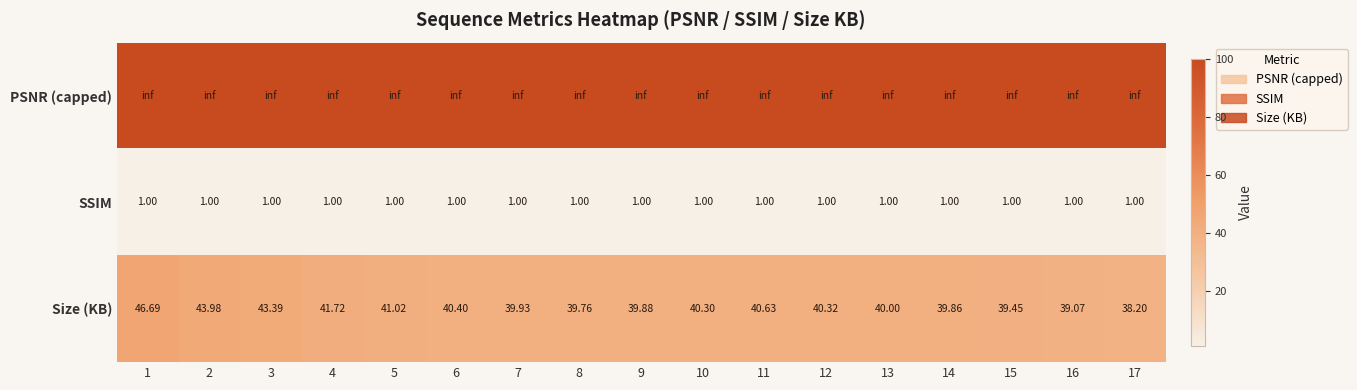

Reading left to right, extract all data points from this chart.

PSNR (capped): 1=inf	2=inf	3=inf	4=inf	5=inf	6=inf	7=inf	8=inf	9=inf	10=inf	11=inf	12=inf	13=inf	14=inf	15=inf	16=inf	17=inf
SSIM: 1=1.0	2=1.0	3=1.0	4=1.0	5=1.0	6=1.0	7=1.0	8=1.0	9=1.0	10=1.0	11=1.0	12=1.0	13=1.0	14=1.0	15=1.0	16=1.0	17=1.0
Size (KB): 1=46.7	2=44.0	3=43.4	4=41.7	5=41.0	6=40.4	7=39.9	8=39.8	9=39.9	10=40.3	11=40.6	12=40.3	13=40.0	14=39.9	15=39.5	16=39.1	17=38.2